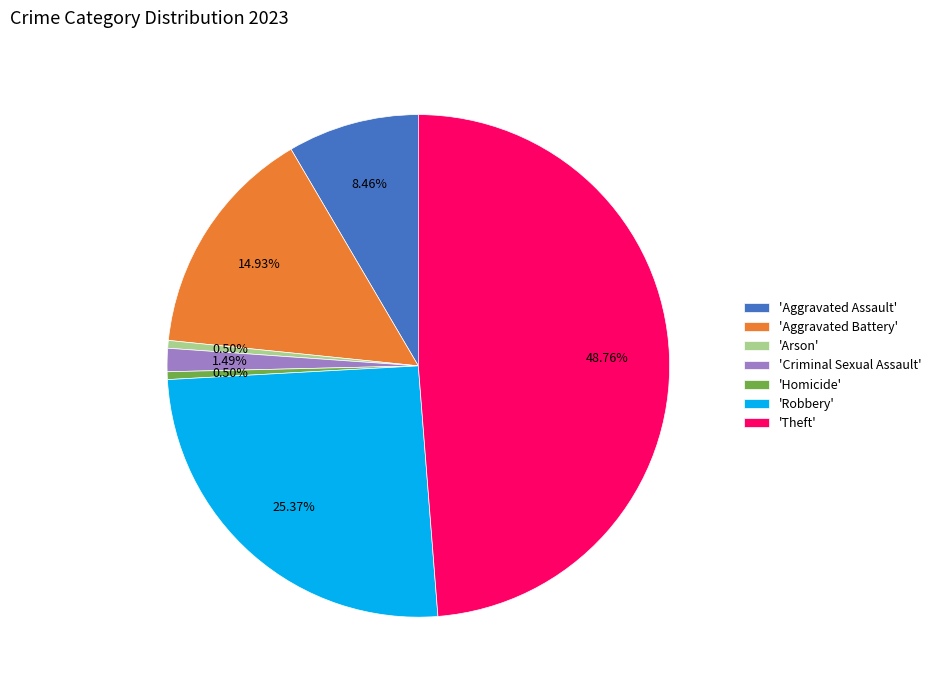

What is the largest slice in the pie chart?

'Theft'